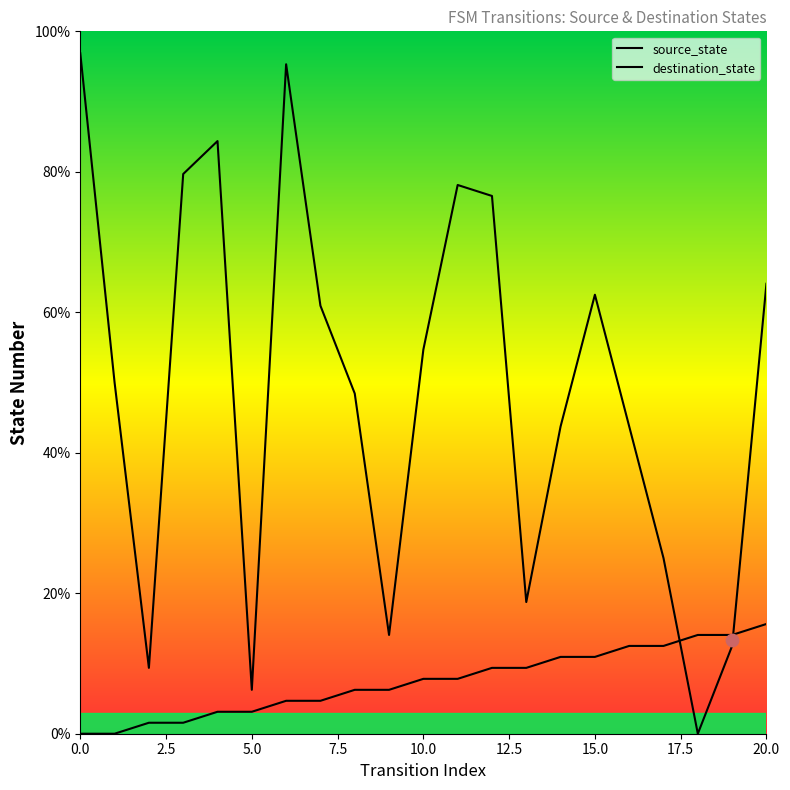

Which series reaches the minimum Y coordinate?

source_state